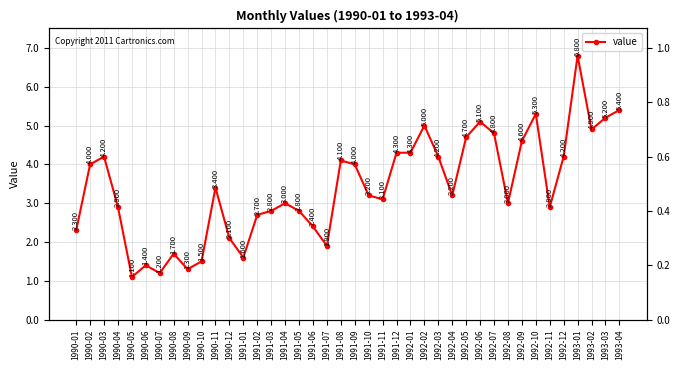

Is it true that the value at 1991-02 is 2.7?

True